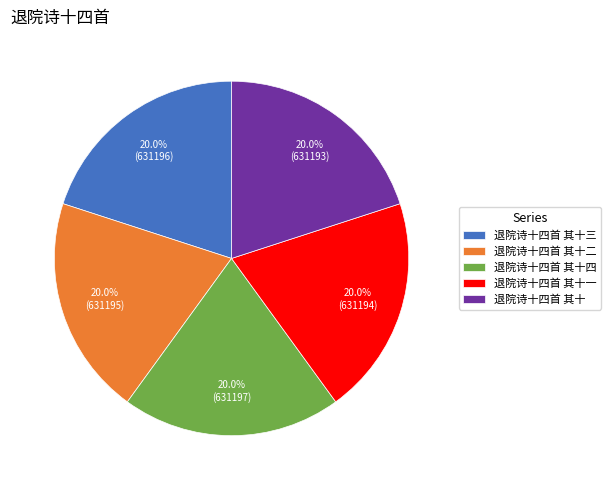

The 退院诗十四首 其十四 slice represents 20% of the pie. True or false?

True